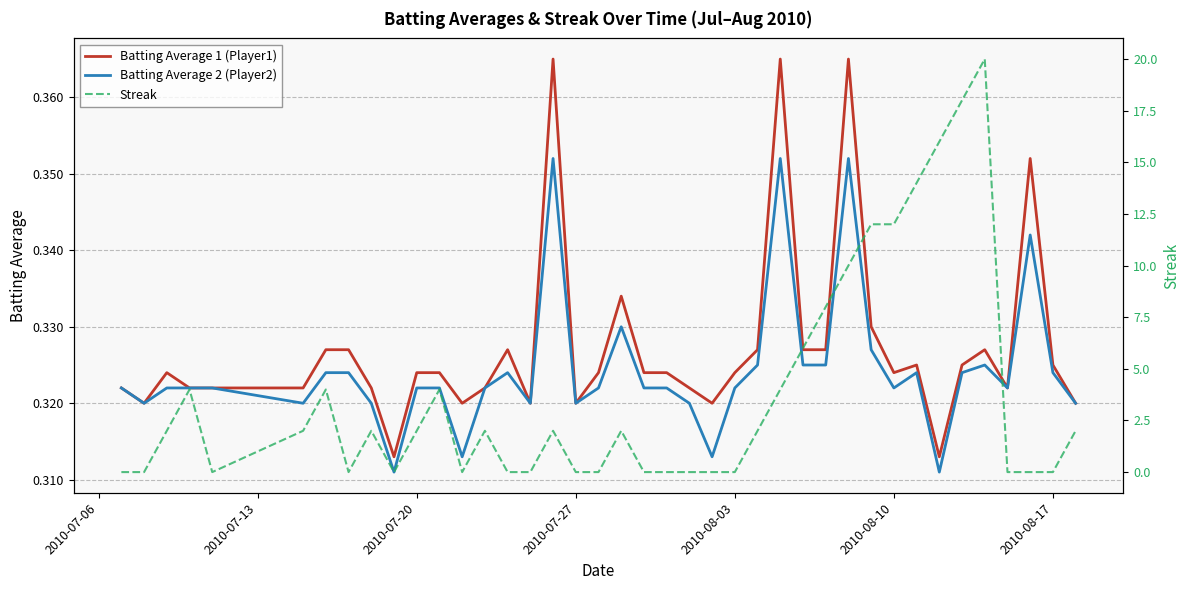

How many data points in Streak are less than 2?

18